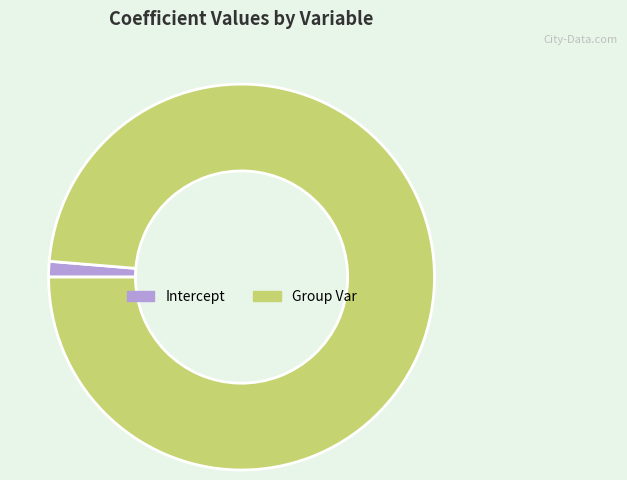

Which slice is the smallest?

Intercept